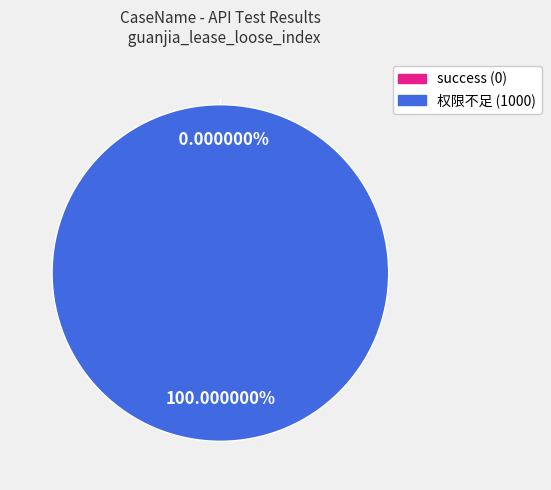

To the nearest percent, what is the difference between the largest and smallest slice percentages?

100%